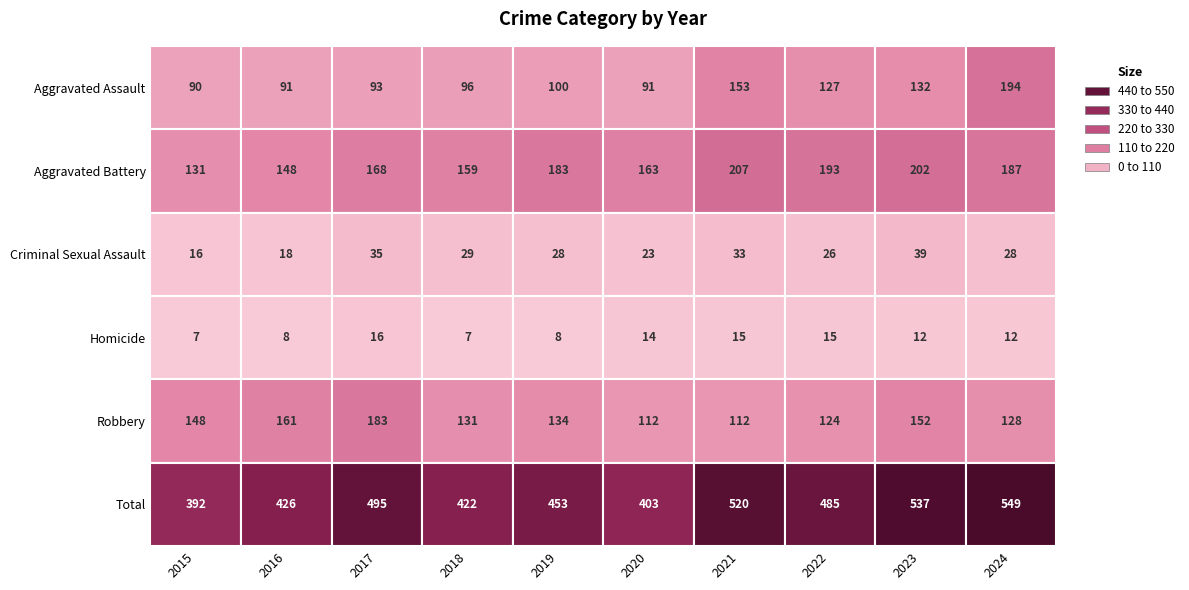

Reading left to right, transcribe all the data shown in this chart.

Aggravated Assault: 2015=90	2016=91	2017=93	2018=96	2019=100	2020=91	2021=153	2022=127	2023=132	2024=194
Aggravated Battery: 2015=131	2016=148	2017=168	2018=159	2019=183	2020=163	2021=207	2022=193	2023=202	2024=187
Criminal Sexual Assault: 2015=16	2016=18	2017=35	2018=29	2019=28	2020=23	2021=33	2022=26	2023=39	2024=28
Homicide: 2015=7	2016=8	2017=16	2018=7	2019=8	2020=14	2021=15	2022=15	2023=12	2024=12
Robbery: 2015=148	2016=161	2017=183	2018=131	2019=134	2020=112	2021=112	2022=124	2023=152	2024=128
Total: 2015=392	2016=426	2017=495	2018=422	2019=453	2020=403	2021=520	2022=485	2023=537	2024=549